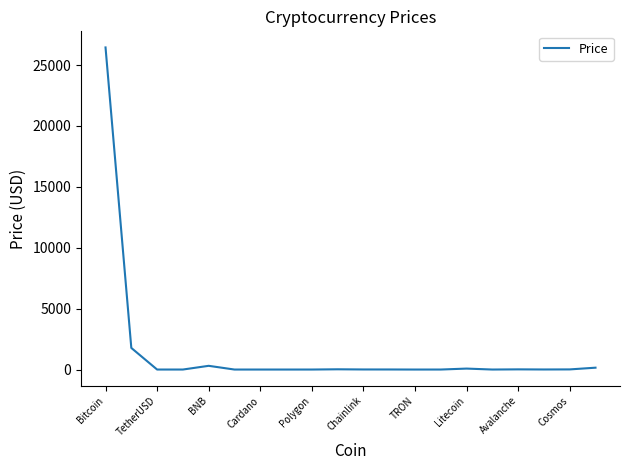

What is the maximum value shown in the chart?

26441.7